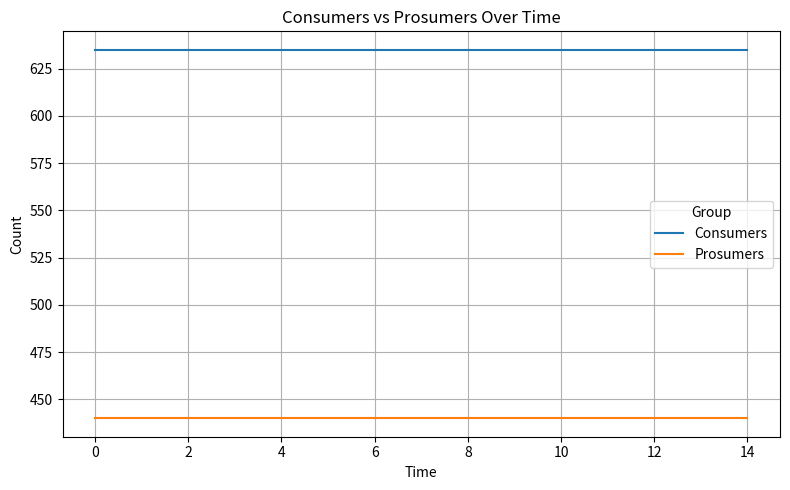

List the series in order of their peak value, highest first.

Consumers, Prosumers